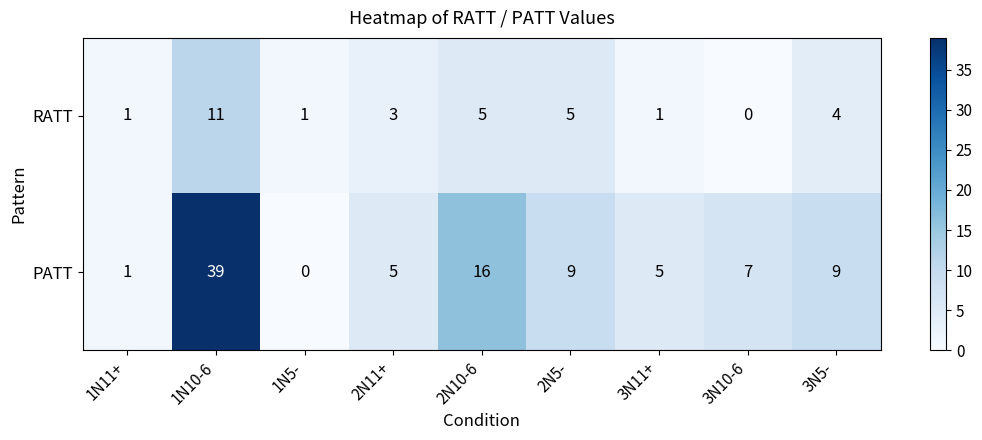

What is the maximum value shown in the chart?

39